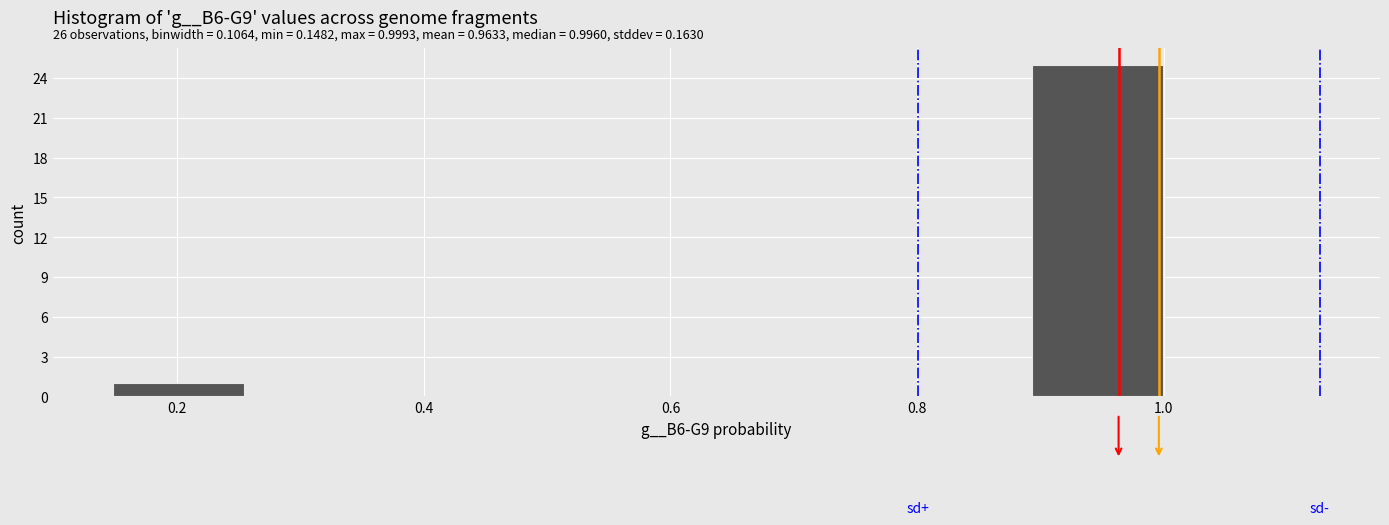

Over which range of the x-axis is the bar tallest?

0.90 to 1.00